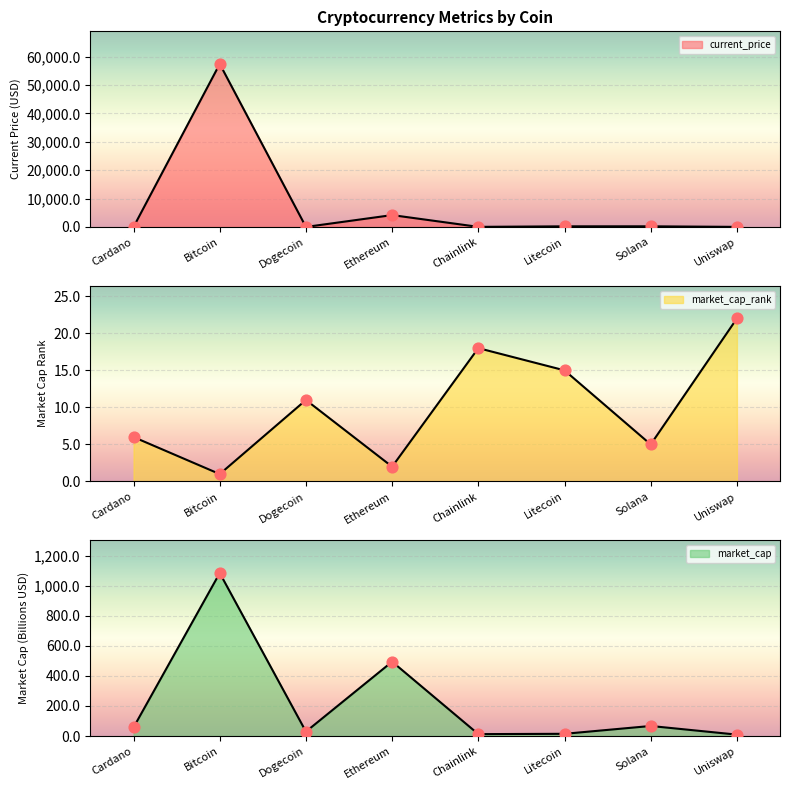

At which category is the sum across all series the highest?

Bitcoin